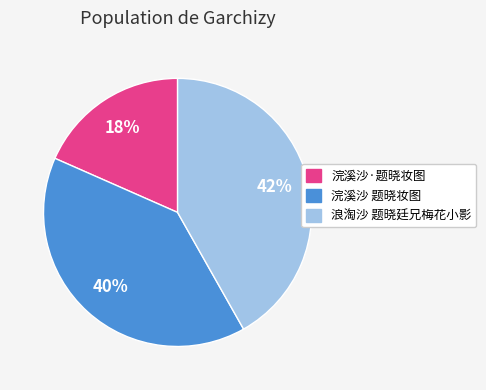

To the nearest percent, what is the combined percentage of 浣溪沙 题晓妆图 and 浪淘沙 题晓廷兄梅花小影?

82%